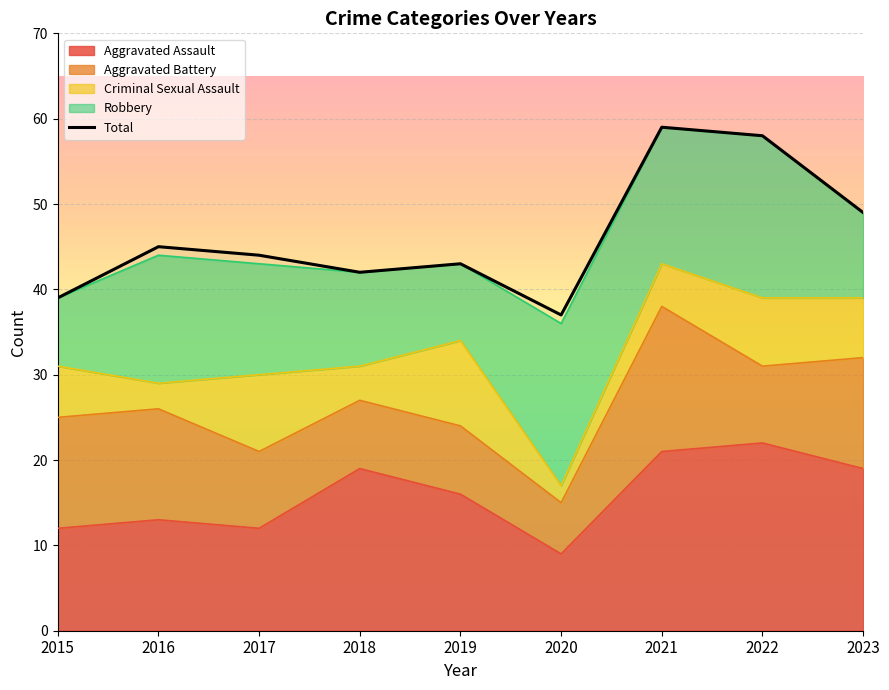

Reading right to left, list all the values displayed in this chart.

49	58	59	37	43	42	44	45	39